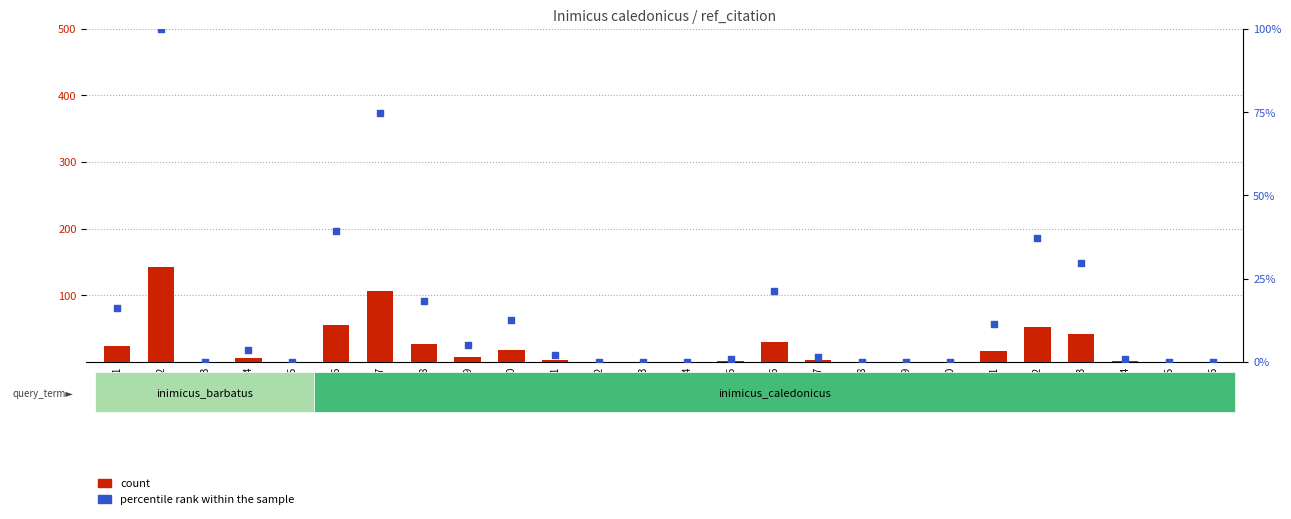

At which category is the sum across all series the highest?

REF02